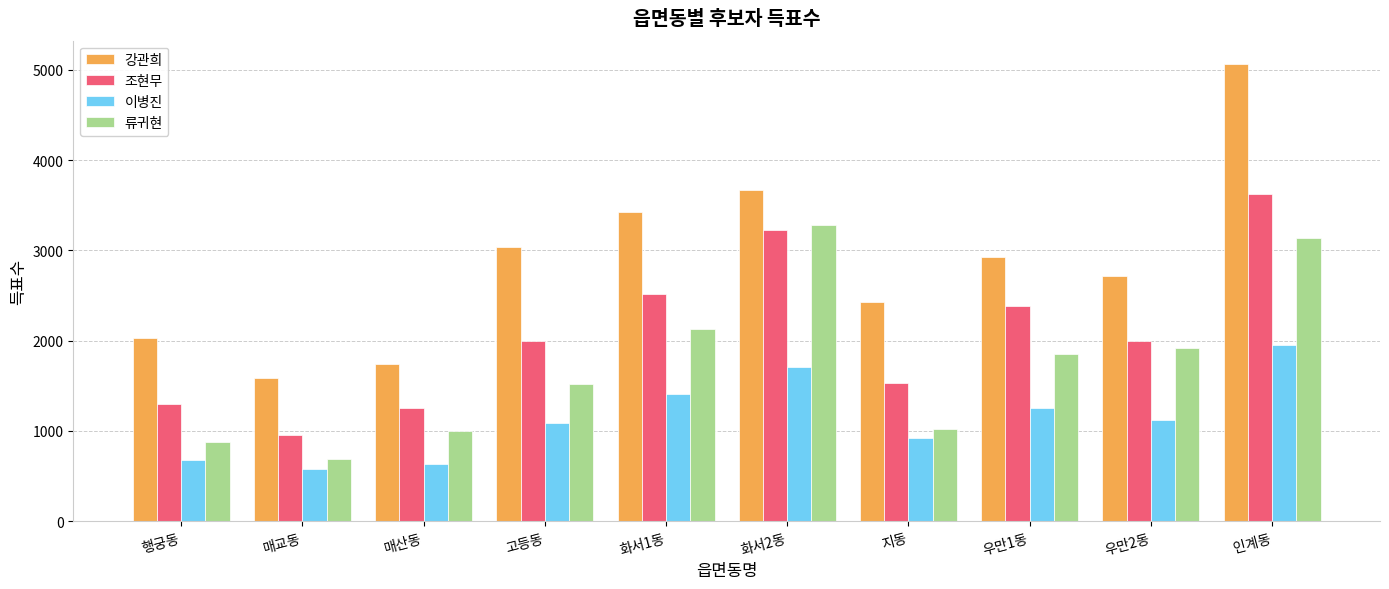

What is the approximate value of 류귀현 at 매교동?

693